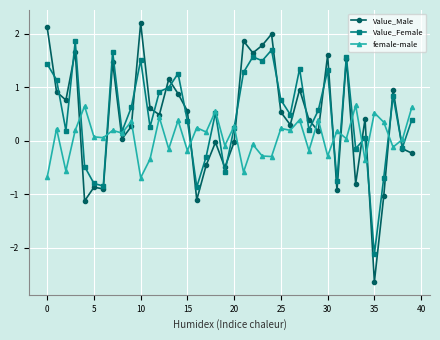

Which series has the largest range (max minus min)?

Value_Male